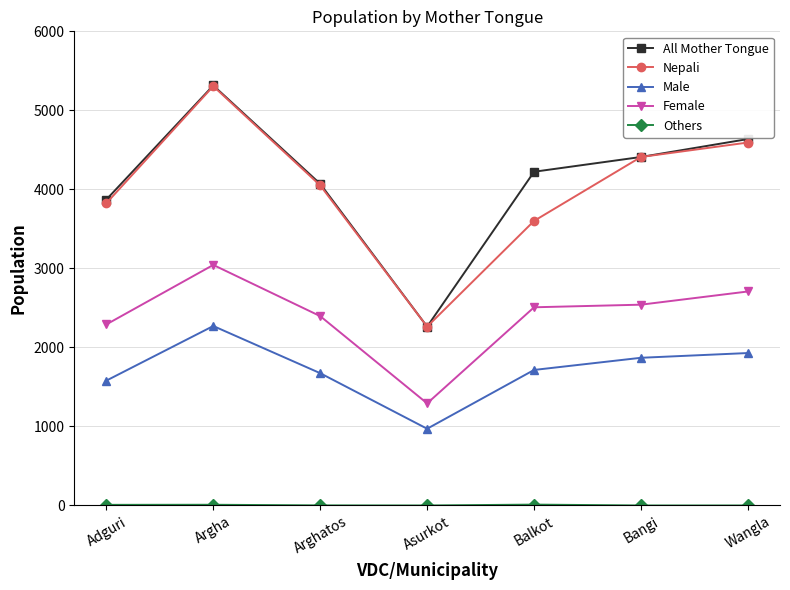

What is the difference between the highest and lowest values at Asurkot?

2263